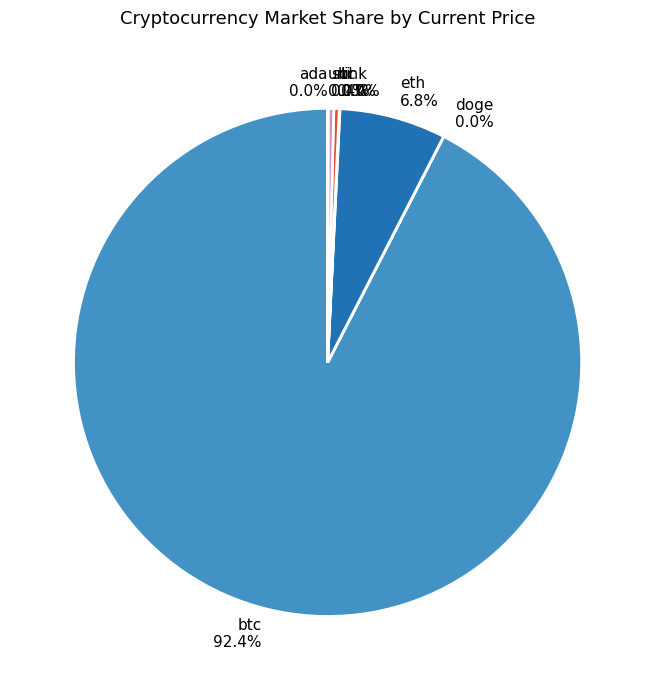

What percentage is NOT represented by sol 0.4%?

99.6%